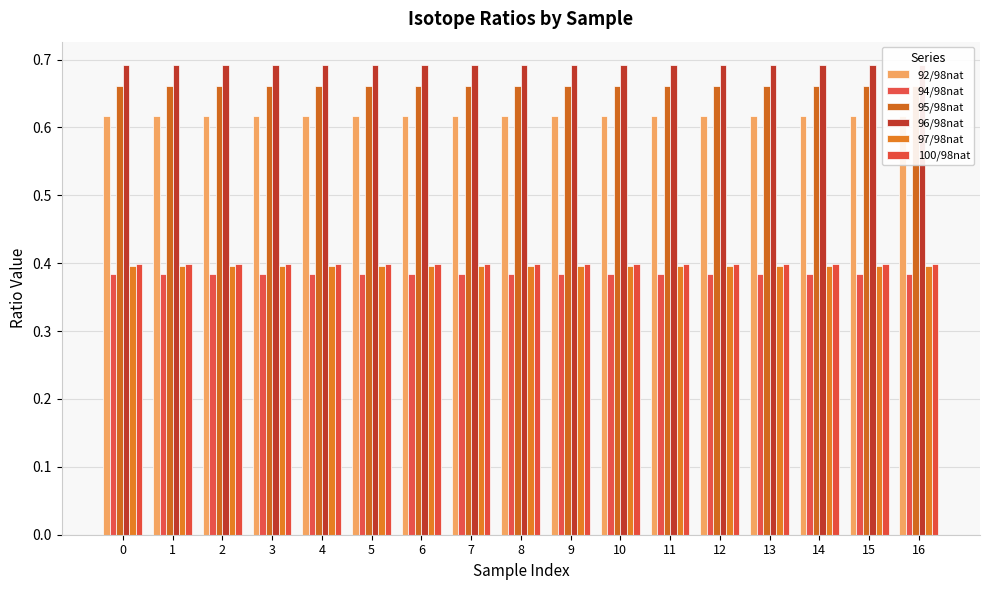

What is the sum of all 100/98nat values?

6.8